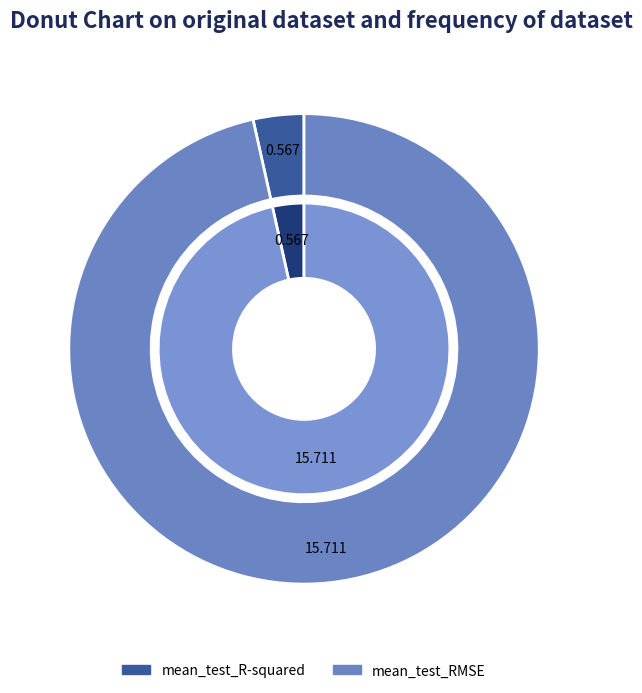

Is there any slice that represents more than half of the pie?

Yes